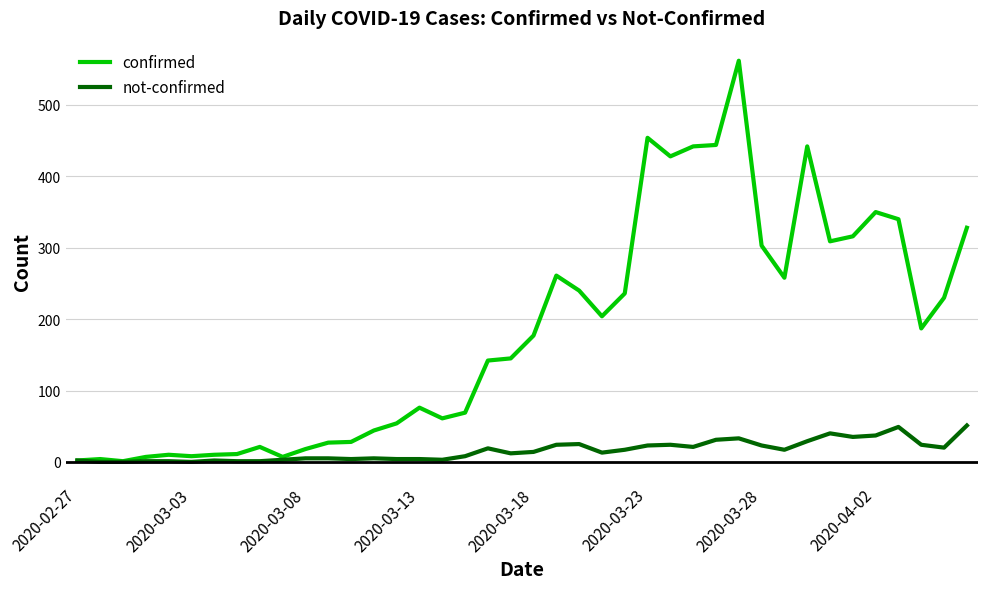

What is the average value of the confirmed series?

181